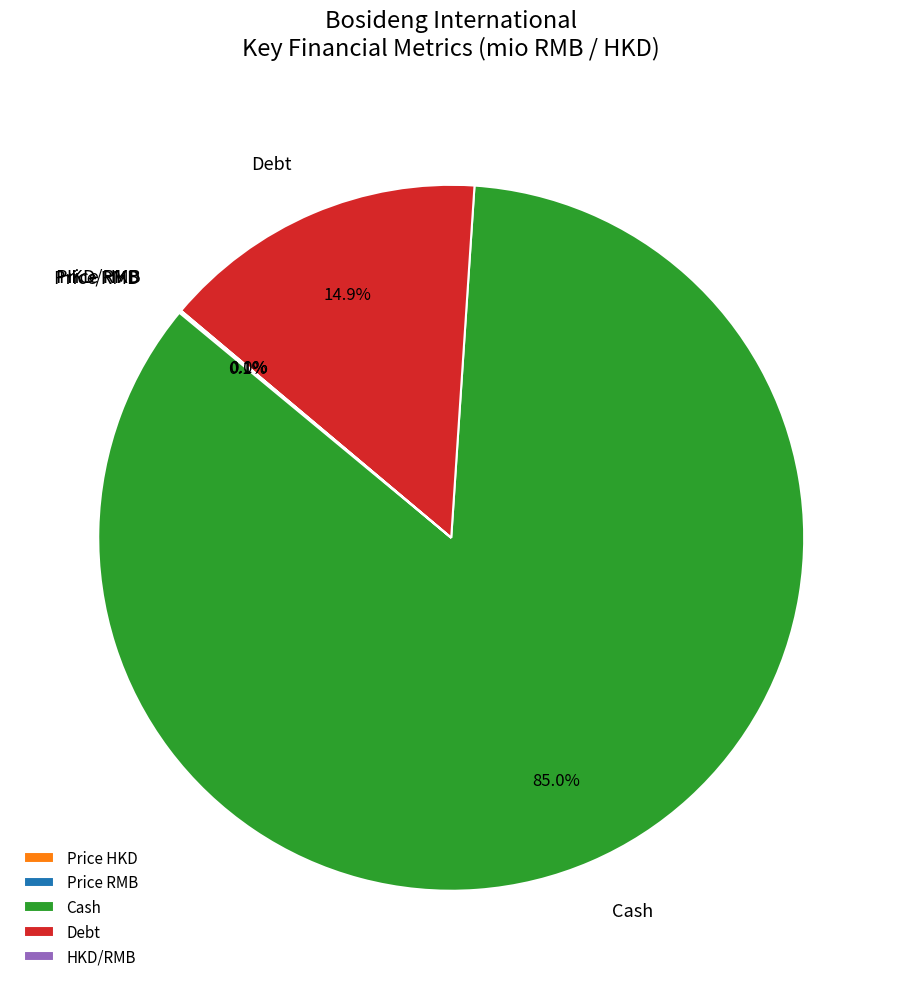

What percentage is NOT represented by Debt?

85.1%